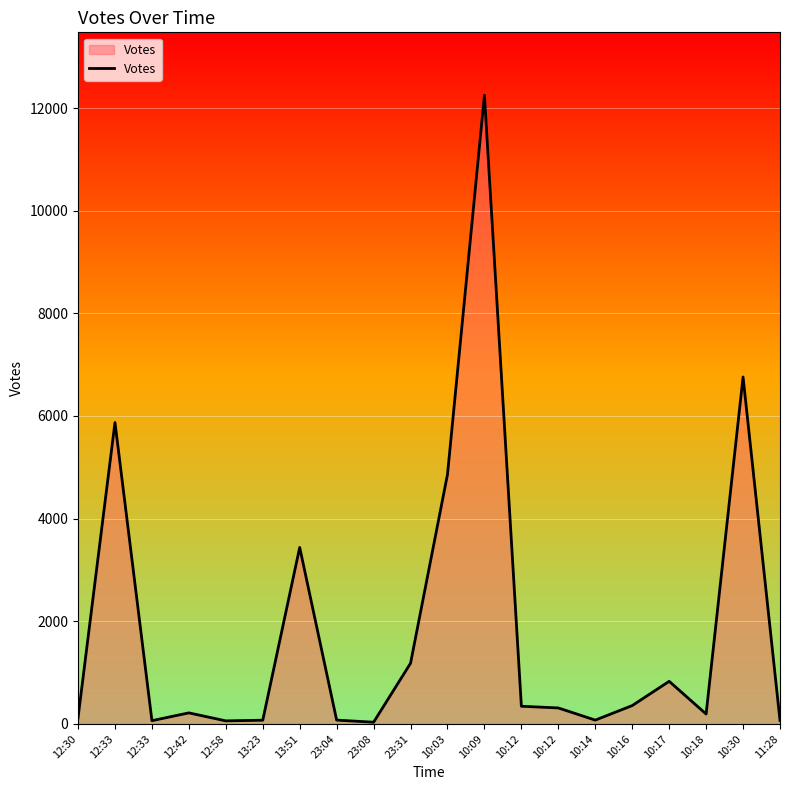

Rank the categories by value from highest to lowest.

10:09, 10:30, 12:33, 10:03, 13:51, 23:31, 10:17, 10:16, 10:12, 10:12, 12:42, 10:18, 12:30, 23:04, 10:14, 13:23, 11:28, 12:33, 12:58, 23:08